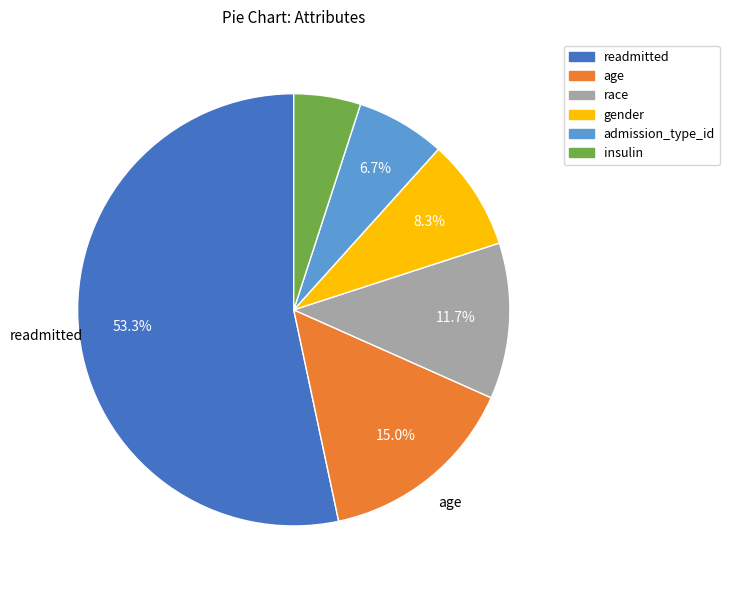

The age slice represents 52% of the pie. True or false?

False